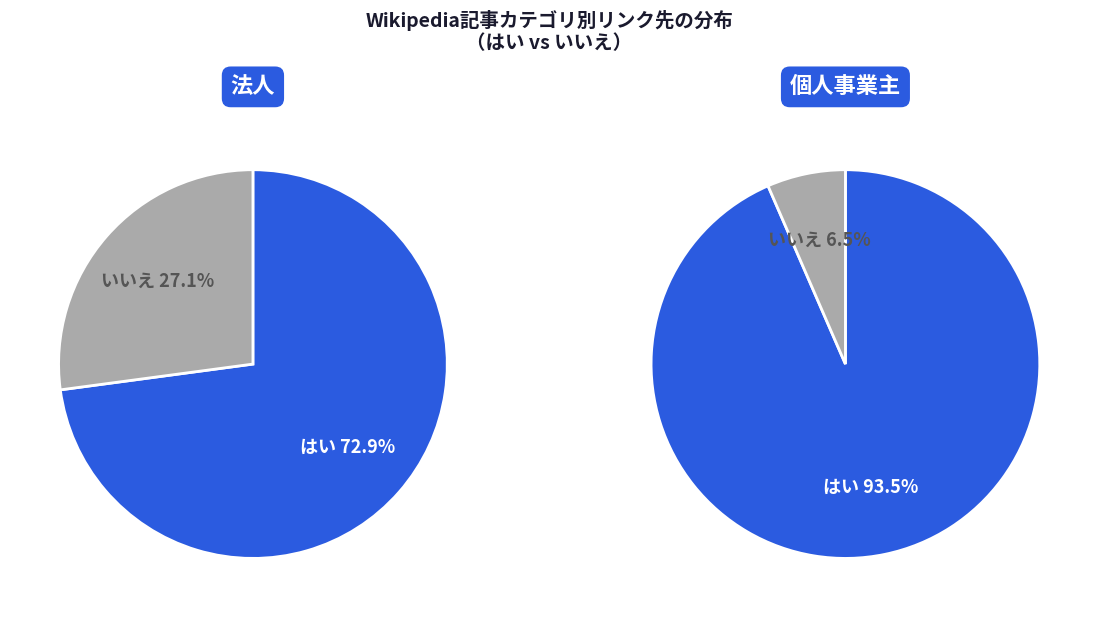

Which series has the widest spread of values?

いいえ